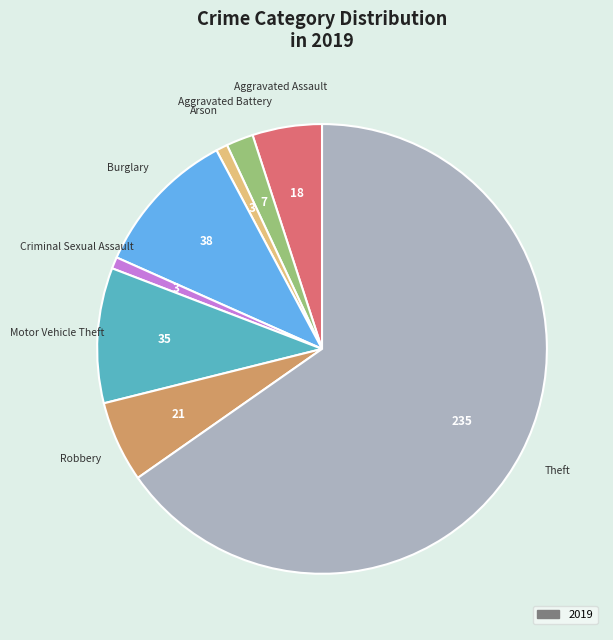

Is there any slice that represents more than half of the pie?

Yes